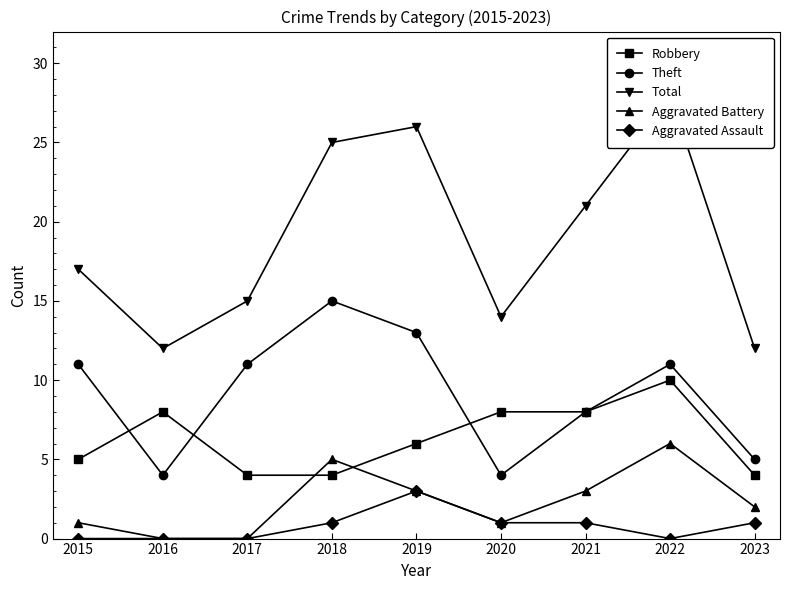

What is the value of the Theft point at the 6th from the left?

4